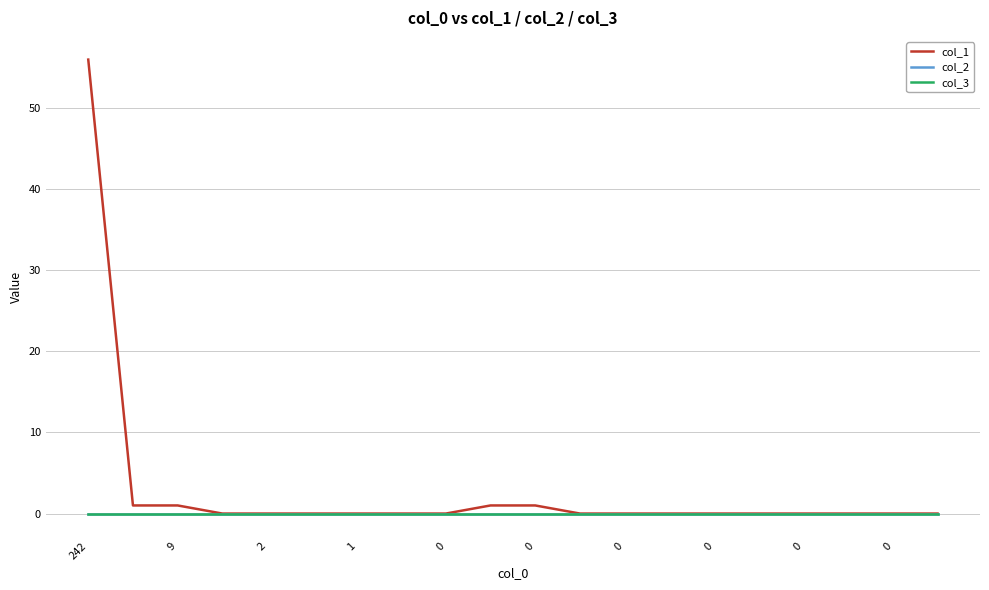

Which series has the largest total across all categories?

col_1